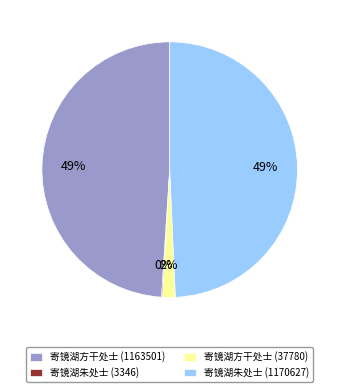

Does 寄镜湖朱处士 (1170627) account for over 50% of the chart?

No